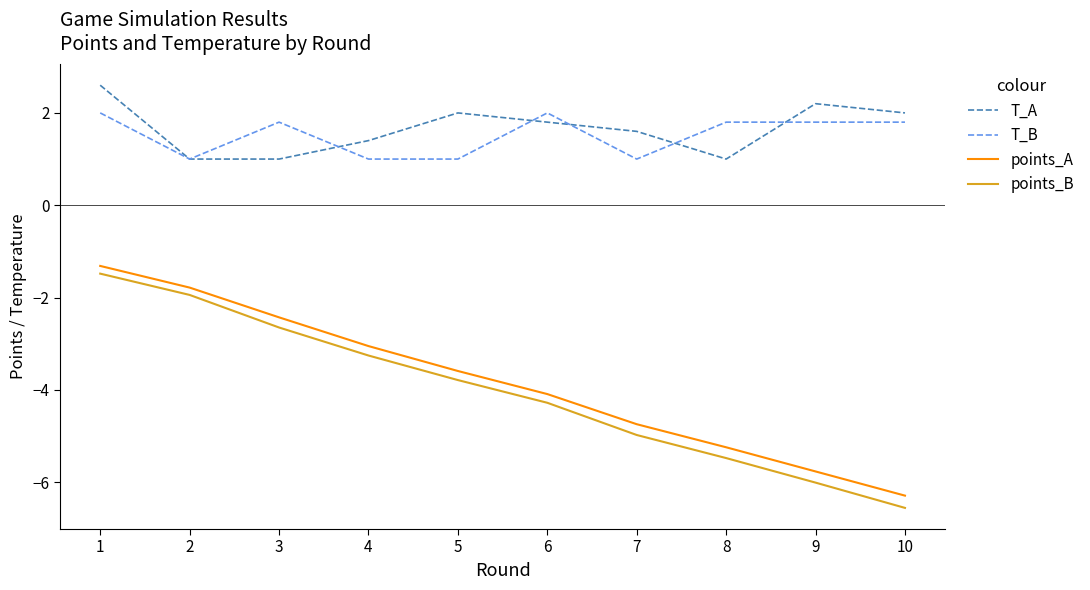

What is the approximate value of T_B at 10?

1.8